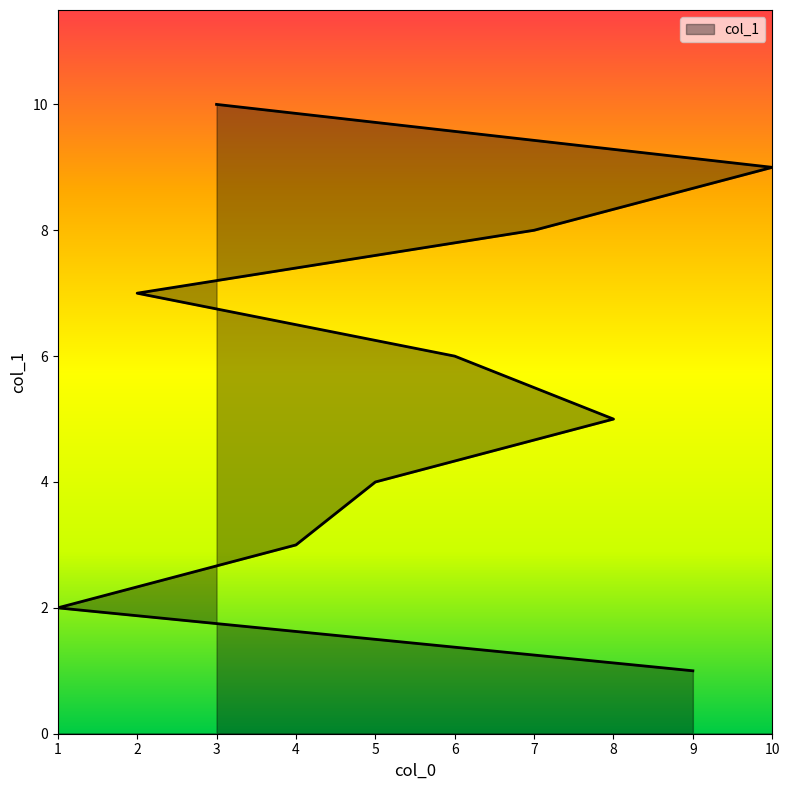

Which category has the lowest value across all series?

9